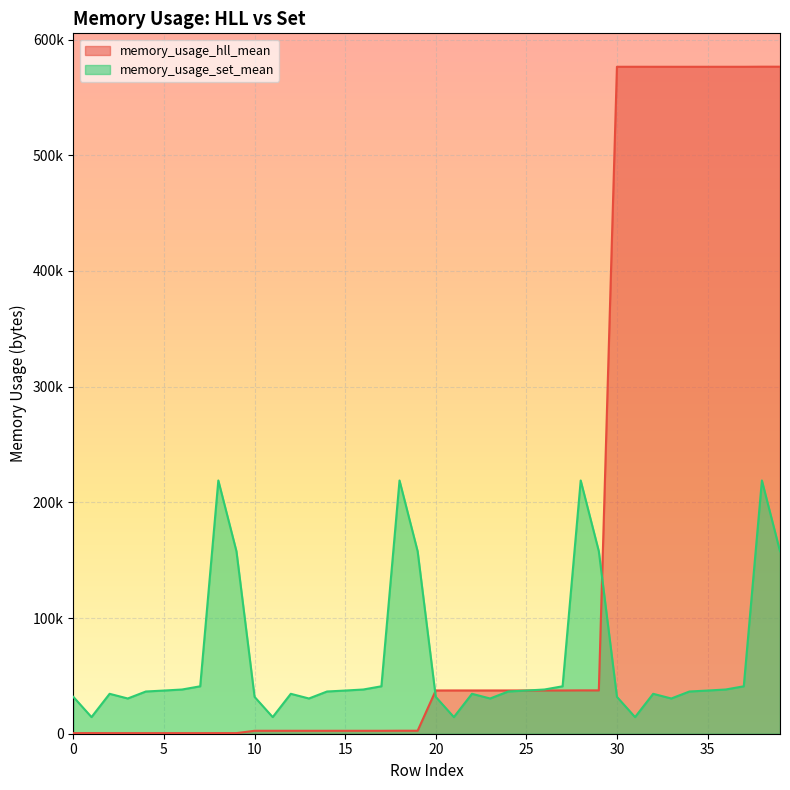

What is the value of the memory_usage_set_mean point at the 20th from the left?

157724.4